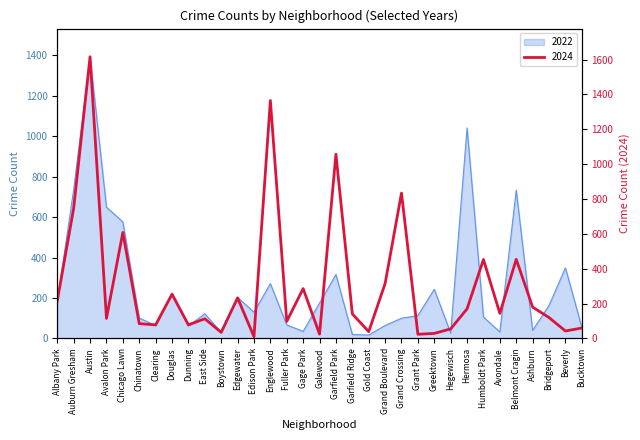

True or false: 2022 has a value of 316 at Garfield Park.

True